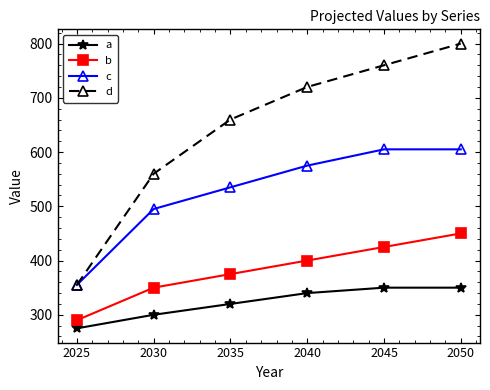

Reading right to left, list all the values displayed in this chart.

a: 350	350	340	320	300	275
b: 450	425	400	375	350	290
c: 605	605	575	535	495	355
d: 800	760	720	660	560	355